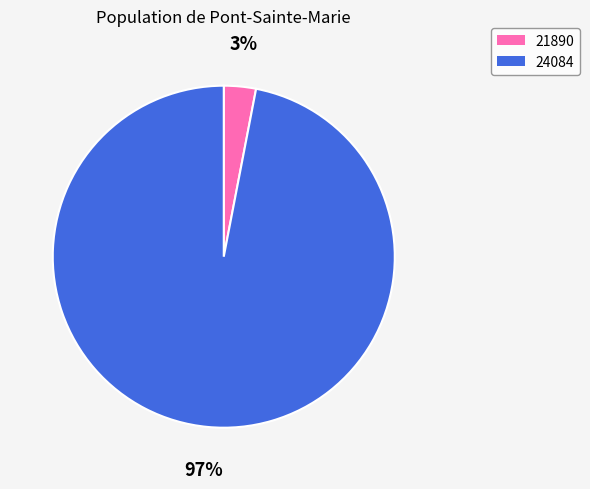

Is it true that 24084 is 97% of the pie?

True